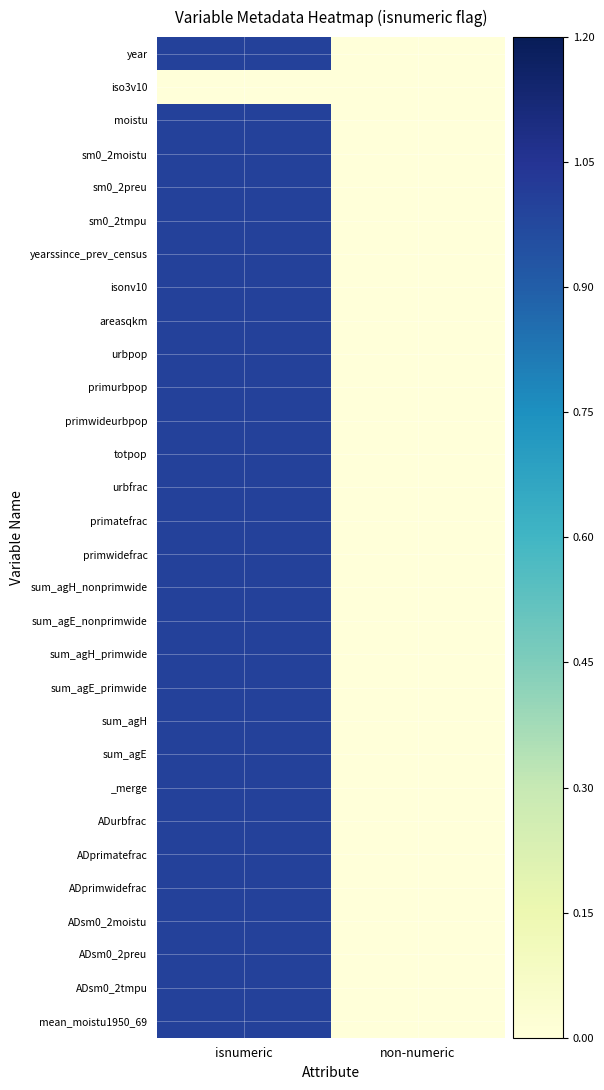

At which category is the sum across all series the highest?

isnumeric